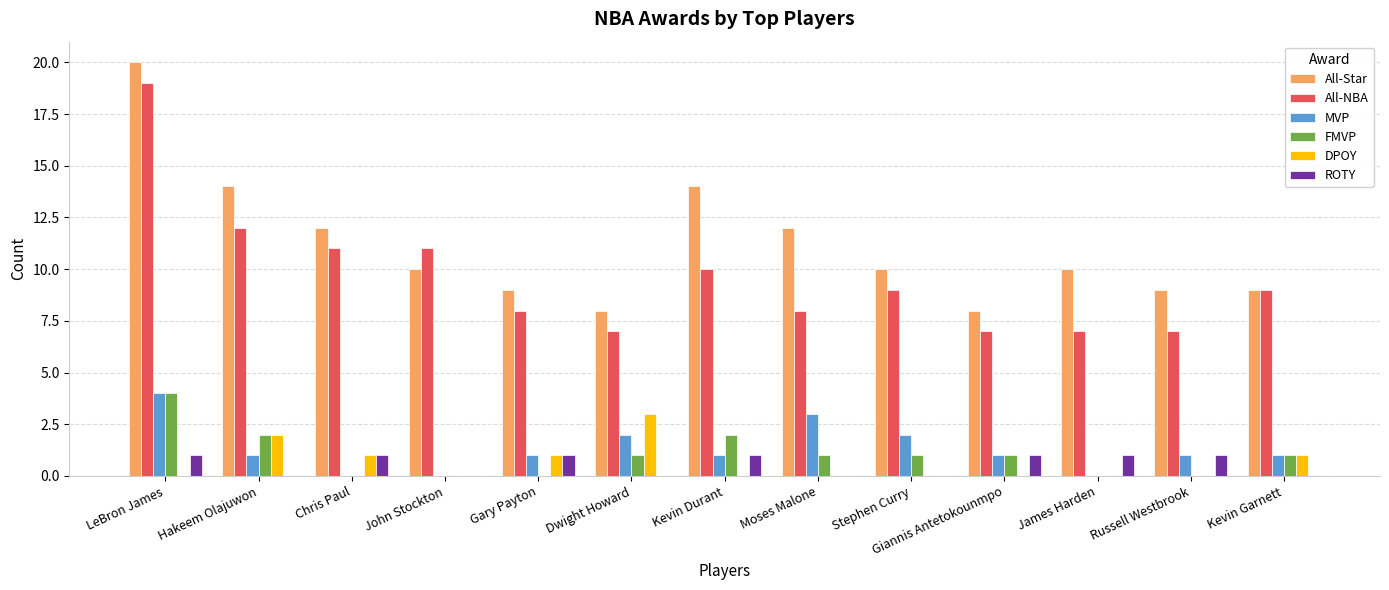

What is the sum of all ROTY values?

7